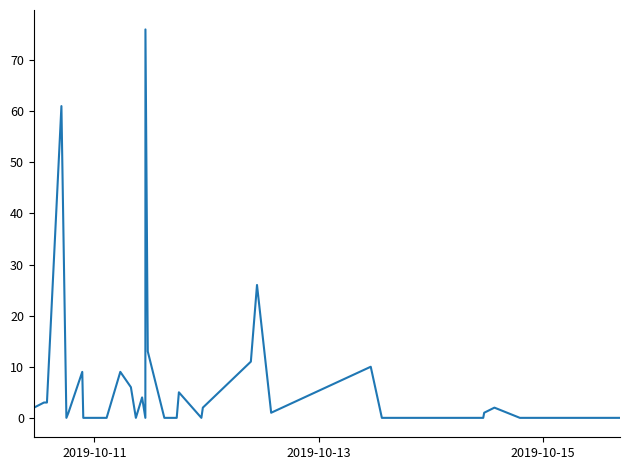

What is the greatest value displayed?

76